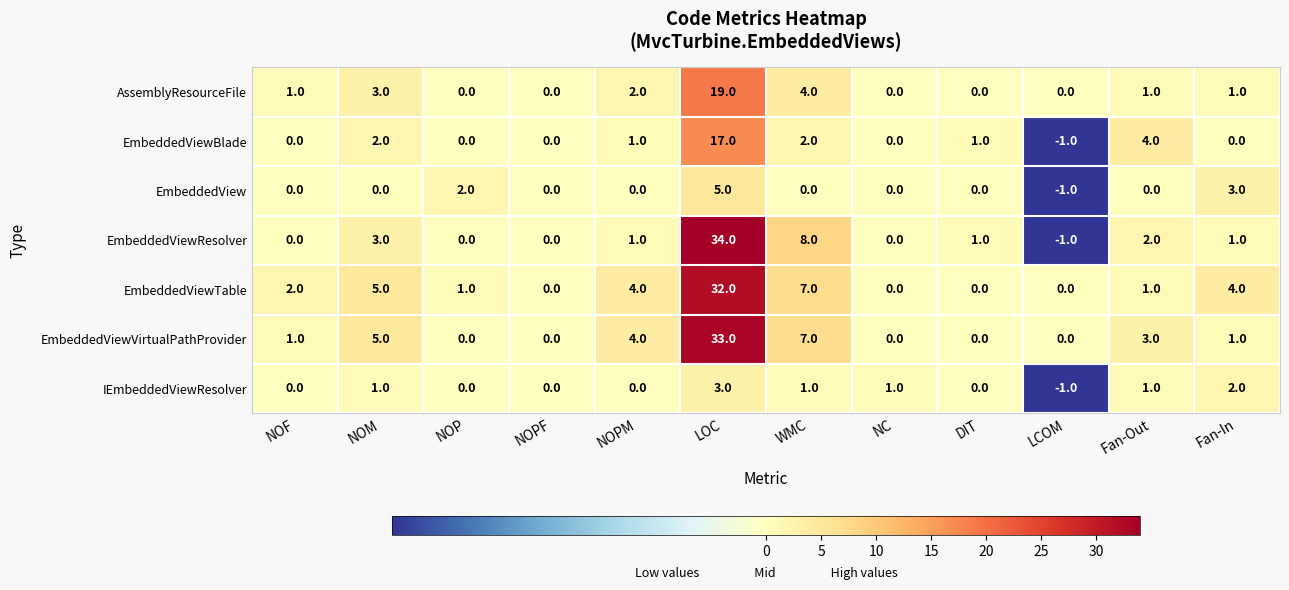

What is the difference between the maximum and minimum values in the EmbeddedViewTable series?

32